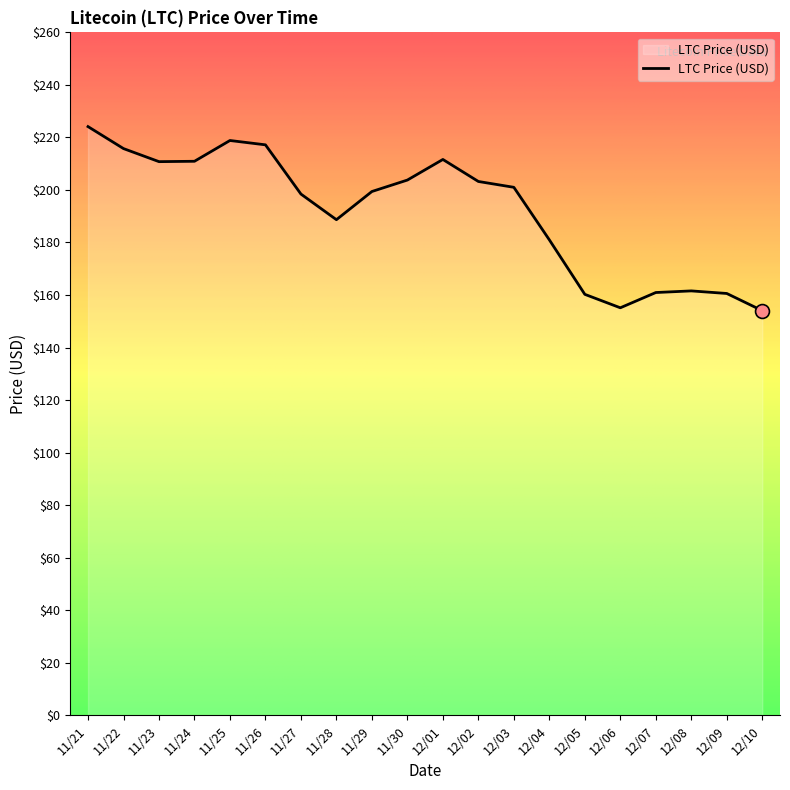

What is the maximum value shown in the chart?

224.1